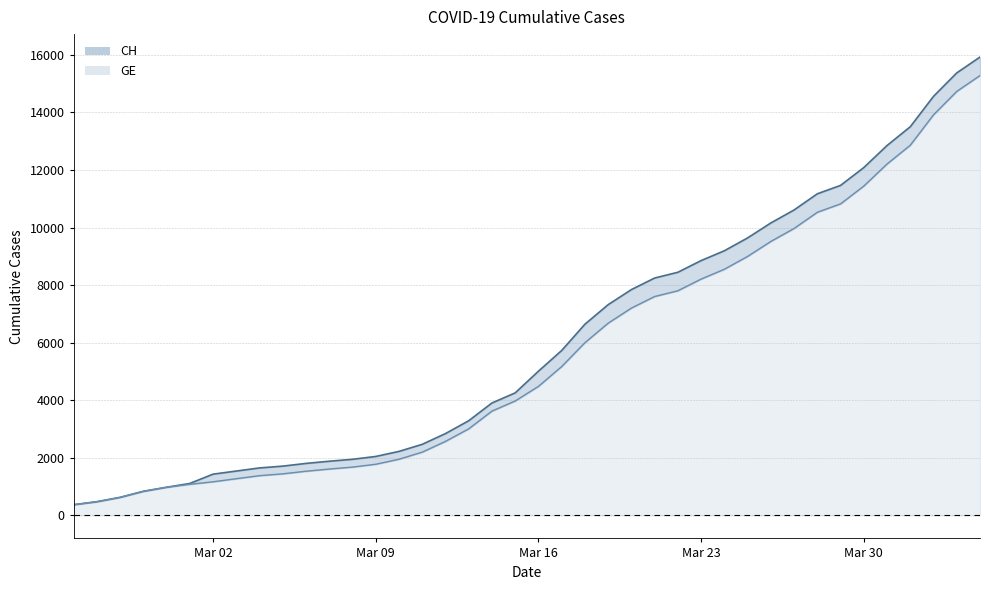

True or false: CH has more than 1 interior local peaks.

False